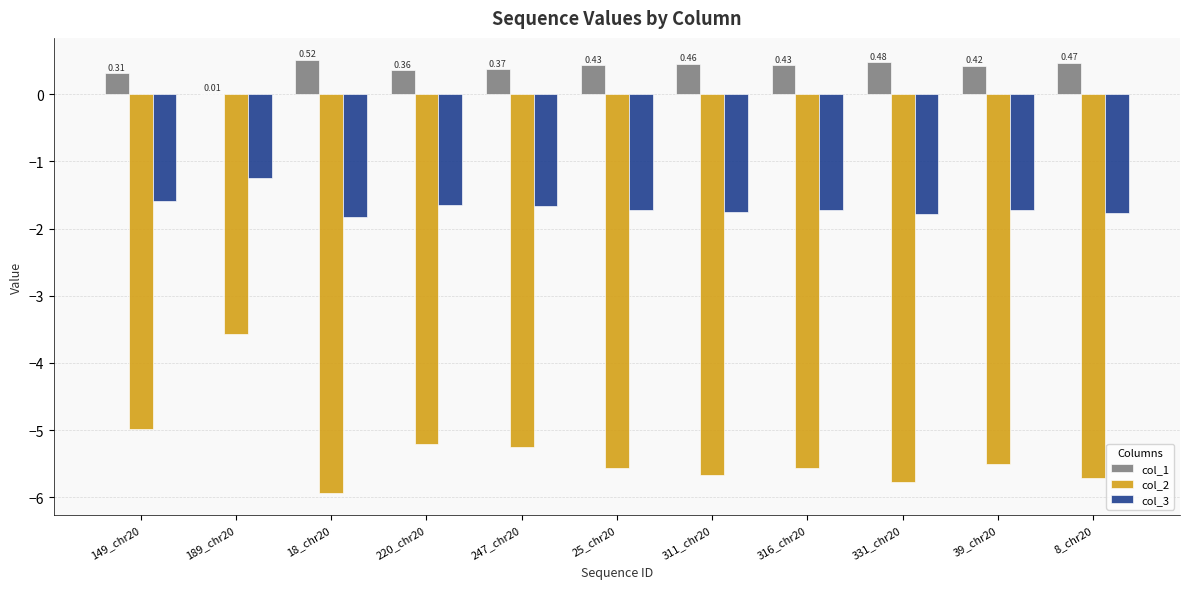

Between 18_chr20 and 220_chr20, which series saw the biggest shift?

col_2